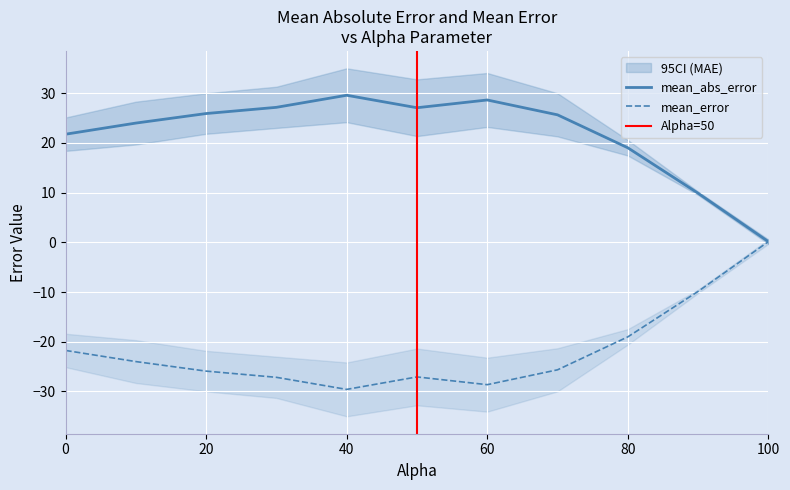

Is this an area chart (filled region under the line)?

No